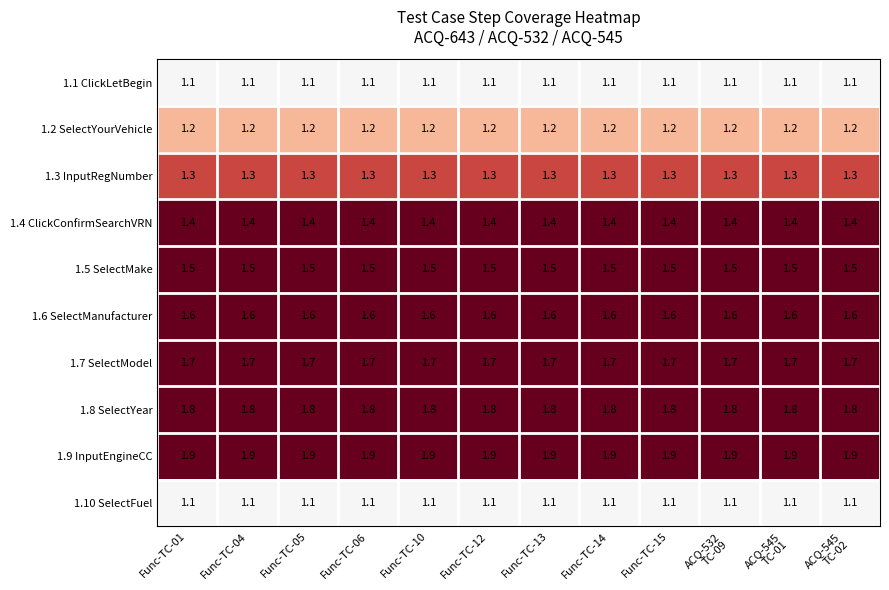

How many data points does each series have?

12